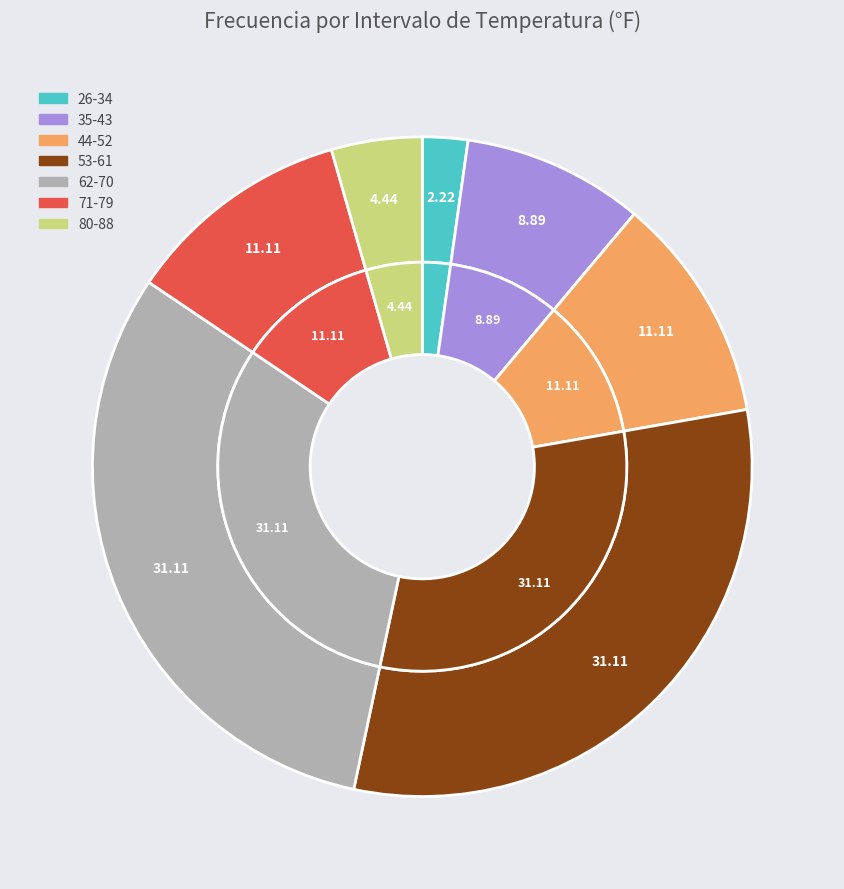

Which category has the biggest portion of the pie?

53-61